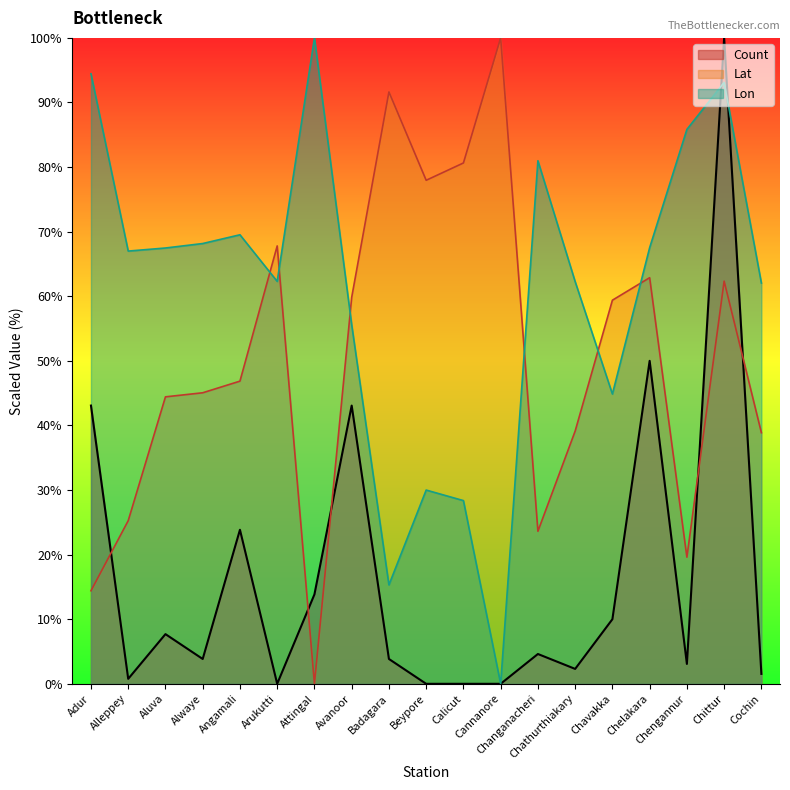

How many distinct data groups are displayed?

3